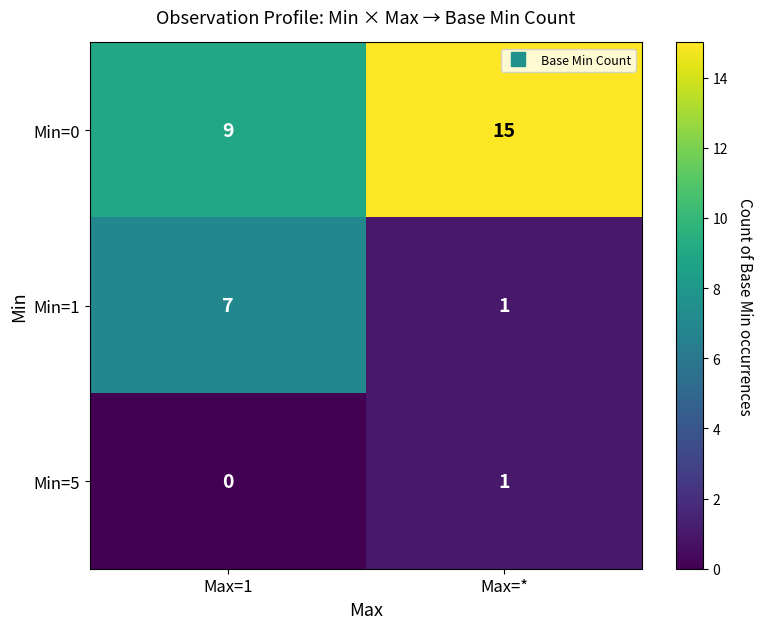

At which category is the sum across all series the highest?

Max=*